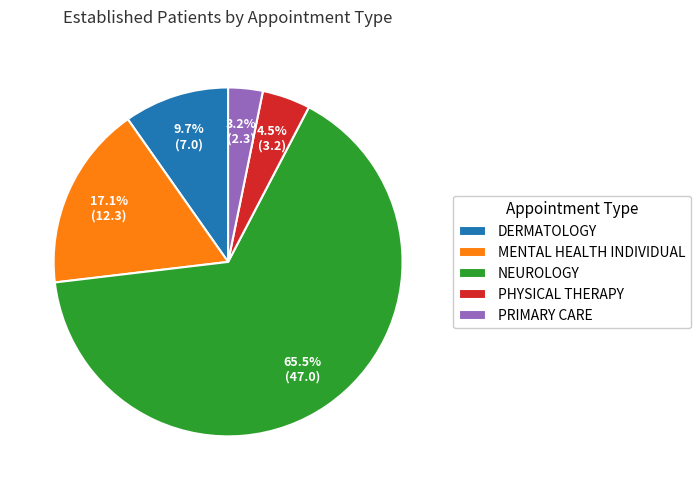

What portion of the pie excludes MENTAL HEALTH INDIVIDUAL?

82.9%